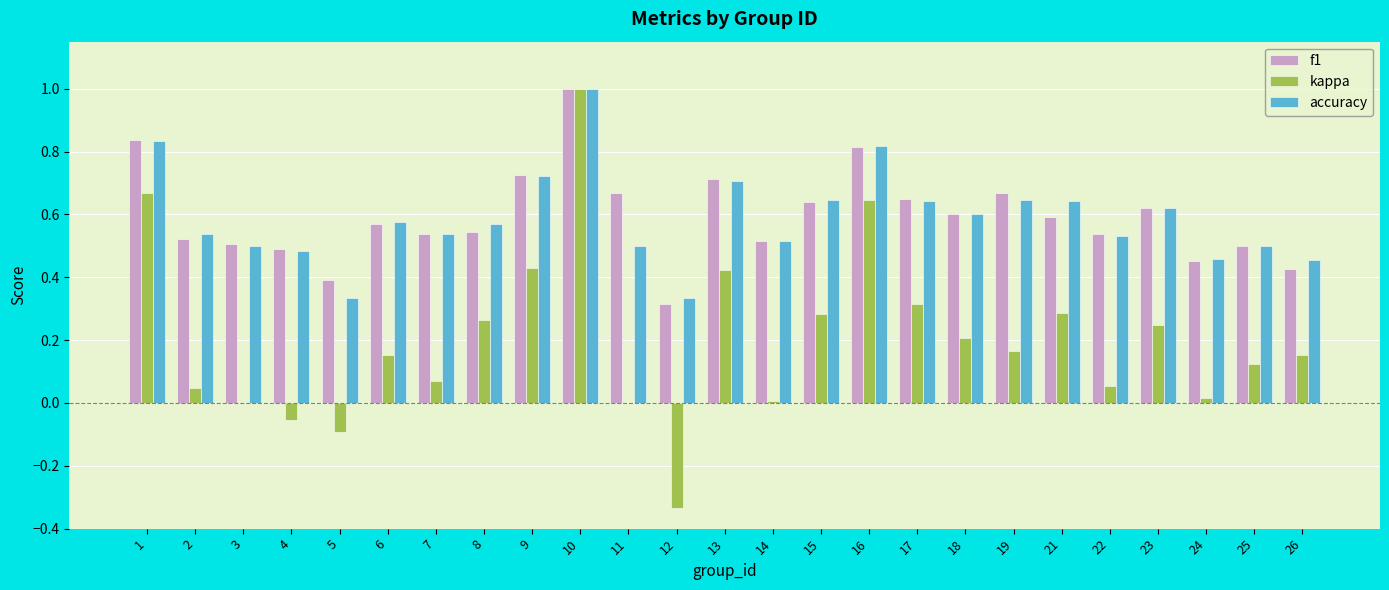

At which category does the chart reach its peak across all series?

10